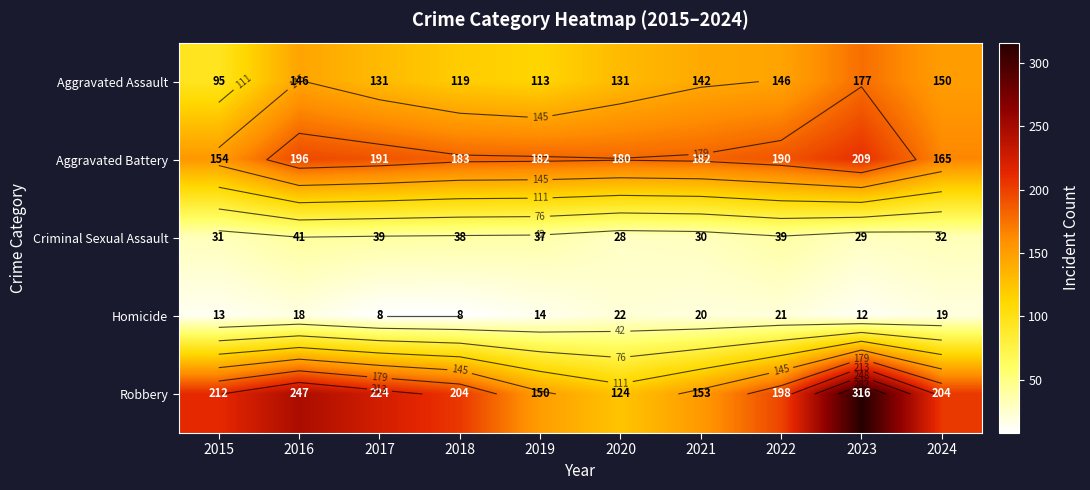

What is the highest value of the Robbery series?

316